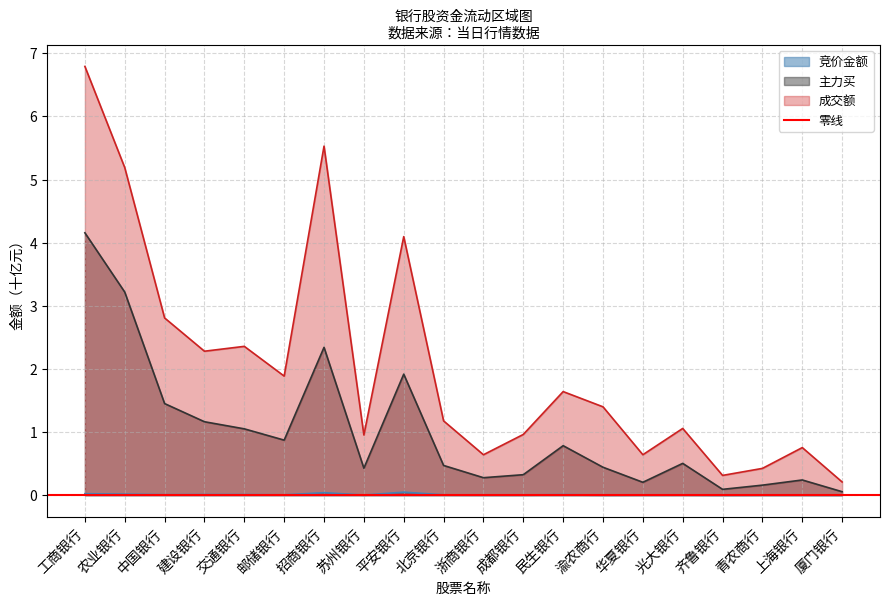

What is the label of the 18th point from the left?

青农商行